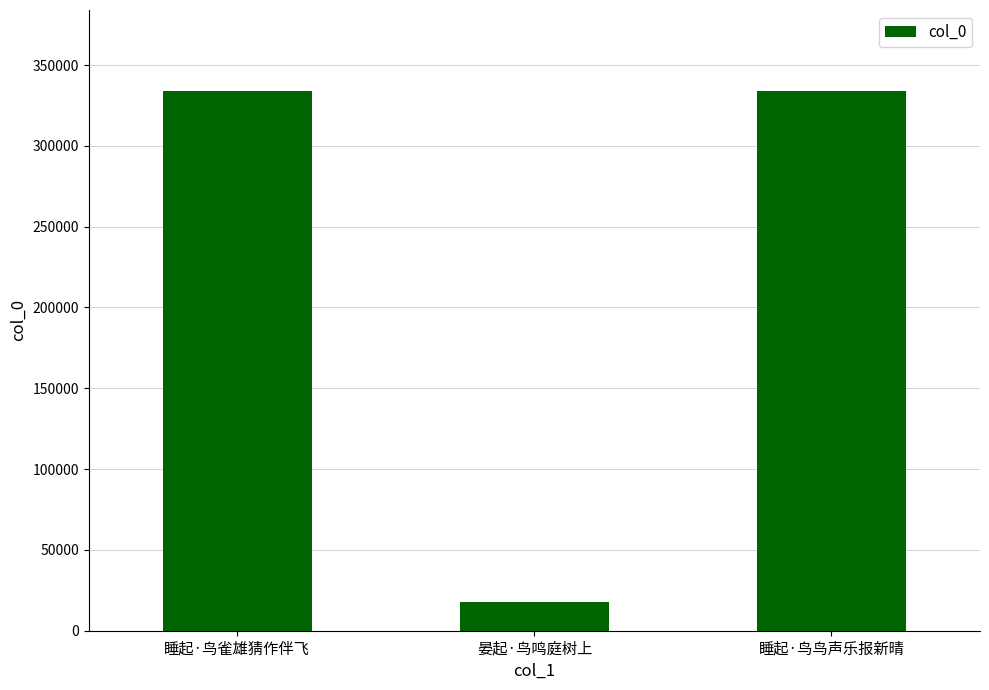

At which label is the value closest to 175767?

睡起·鸟鸟声乐报新晴